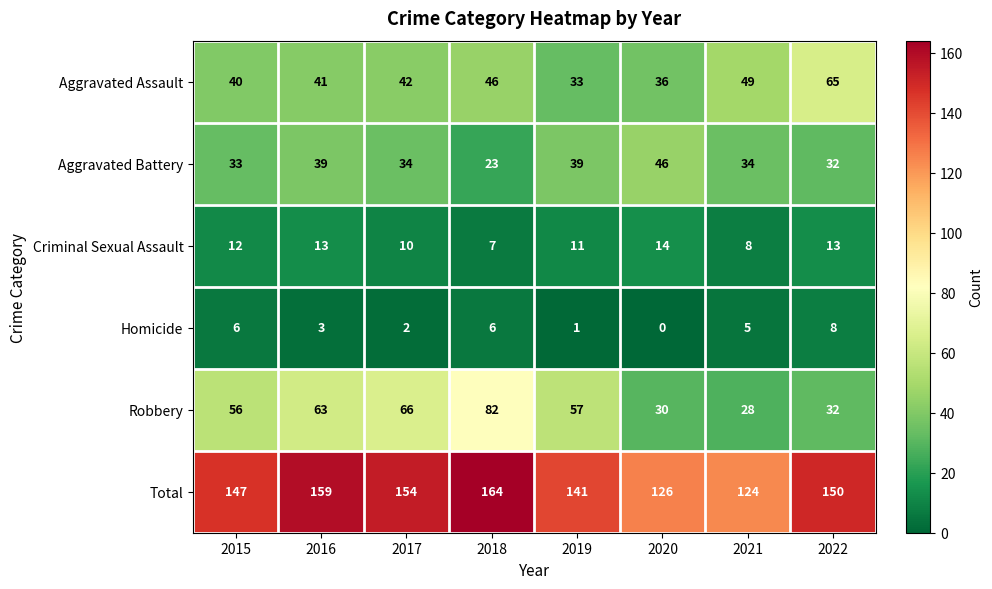

At which category is the sum across all series the highest?

2018